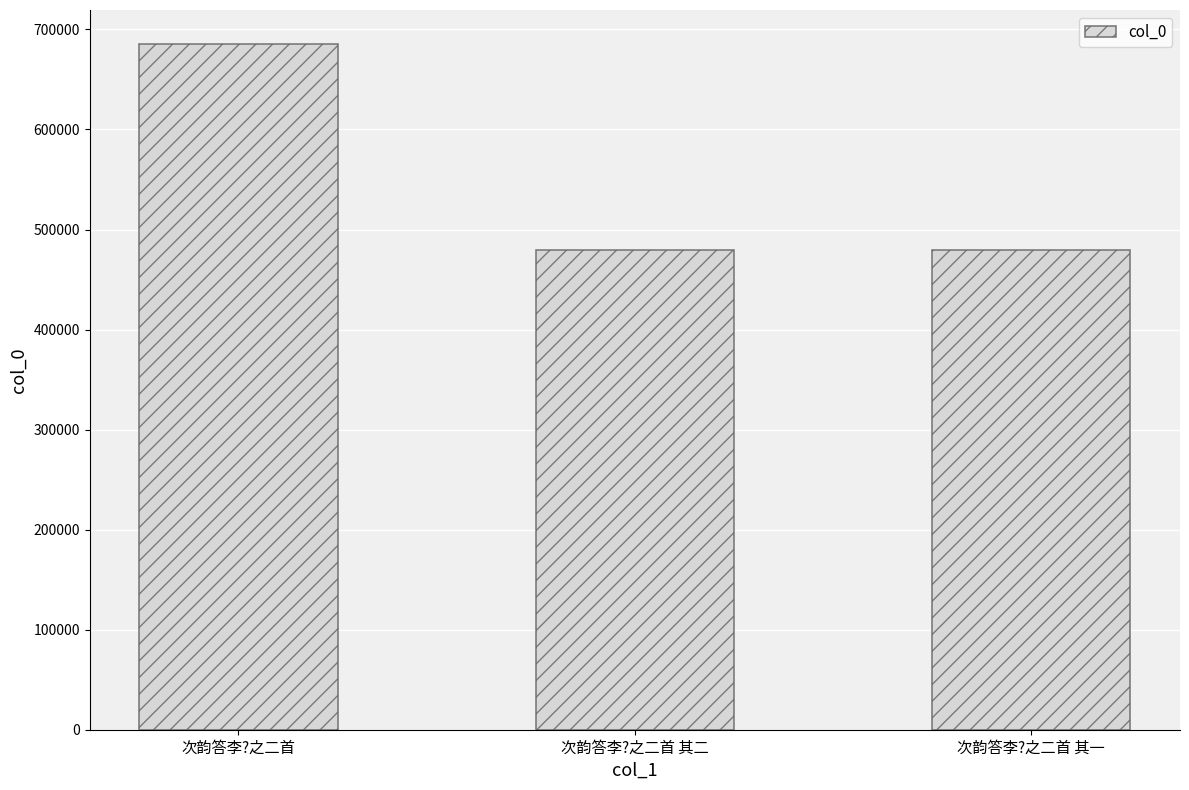

The chart shows a value of 291248 at 次韵答李?之二首 其一. True or false?

False